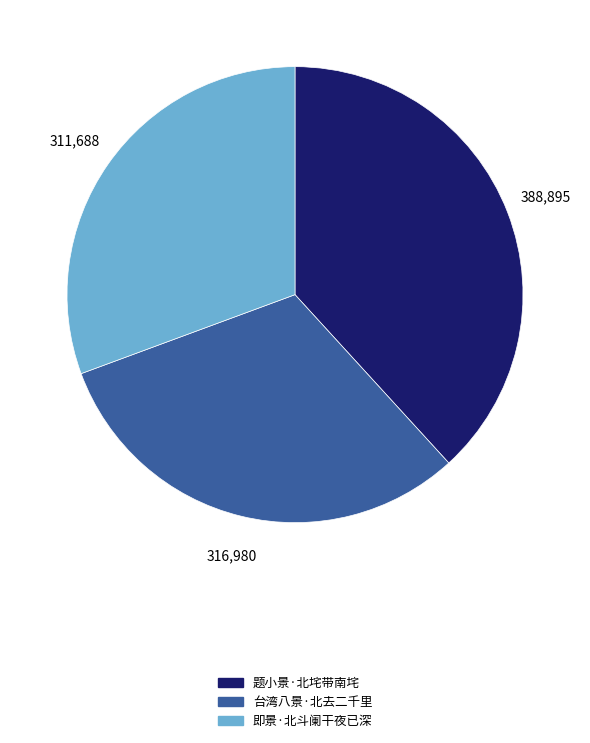

Which category has the biggest portion of the pie?

题小景·北垞带南垞